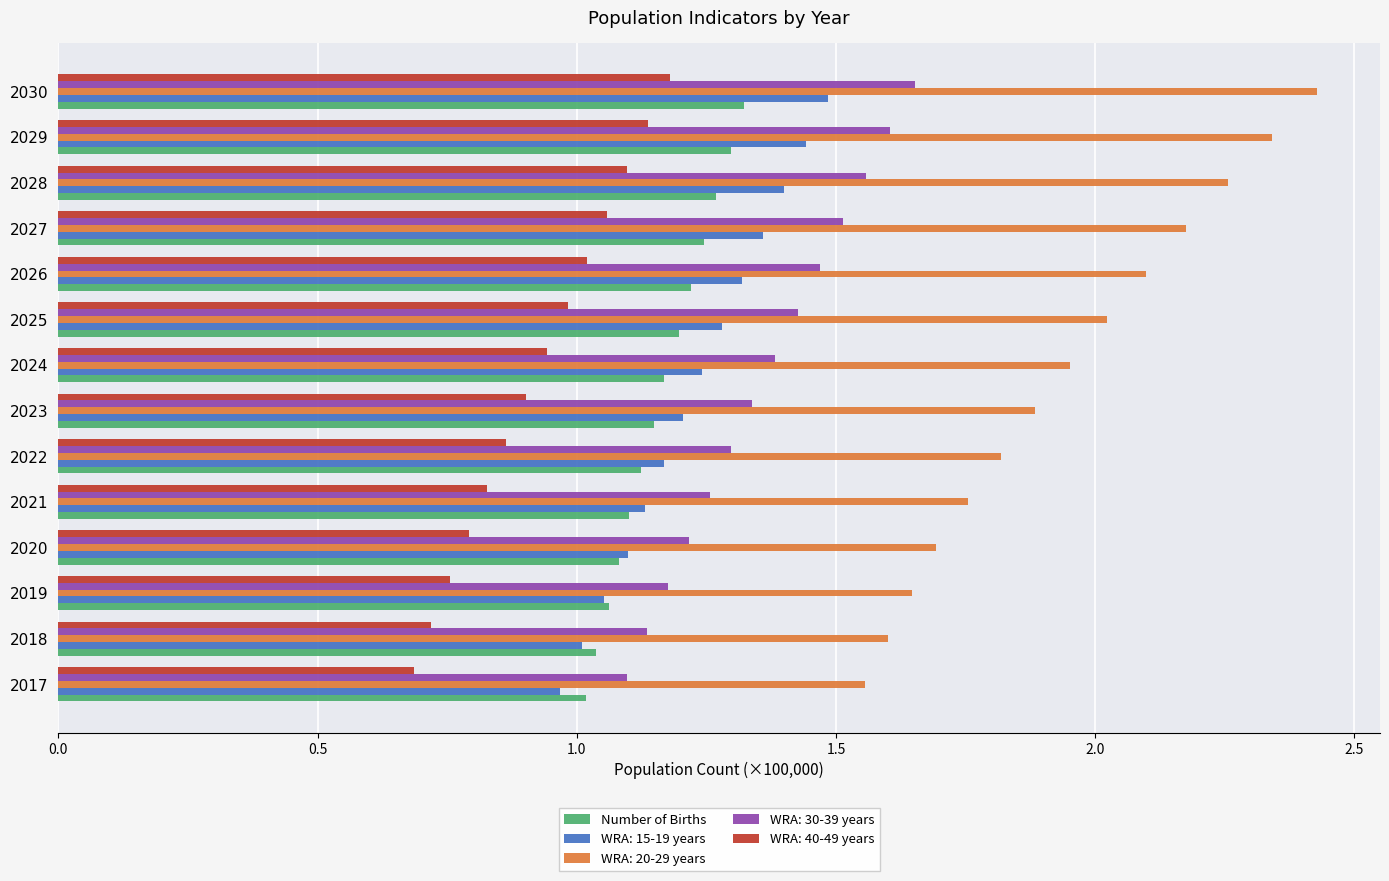

At which label does WRA: 20-29 years reach its peak?

2030